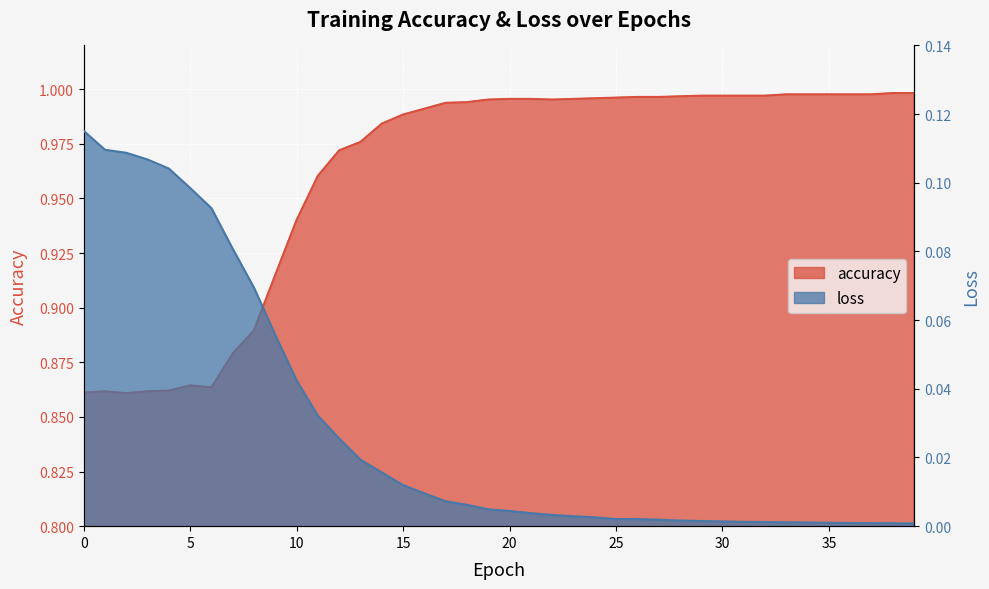

What is the value of the accuracy point at the 20th from the left?

1.0